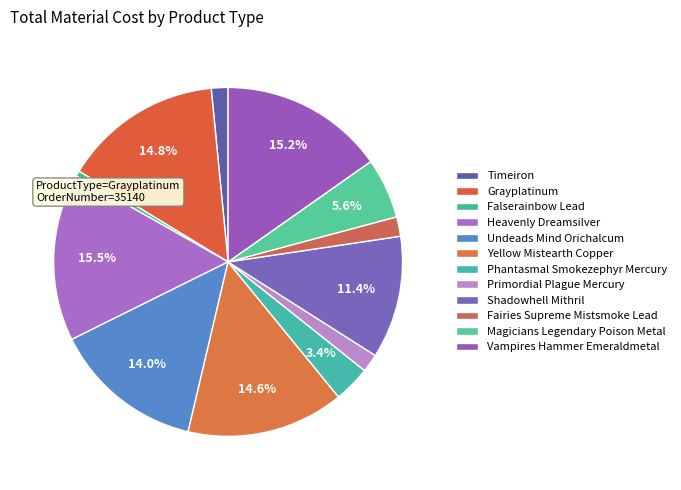

How many segments does this pie chart have?

12